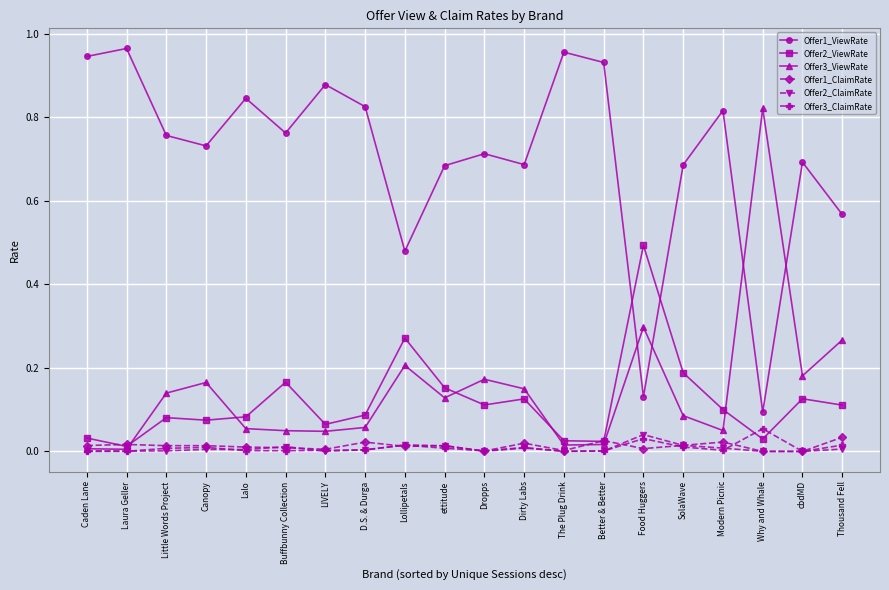

Is it true that Offer2_ClaimRate equals 0.0 at cbdMD?

True